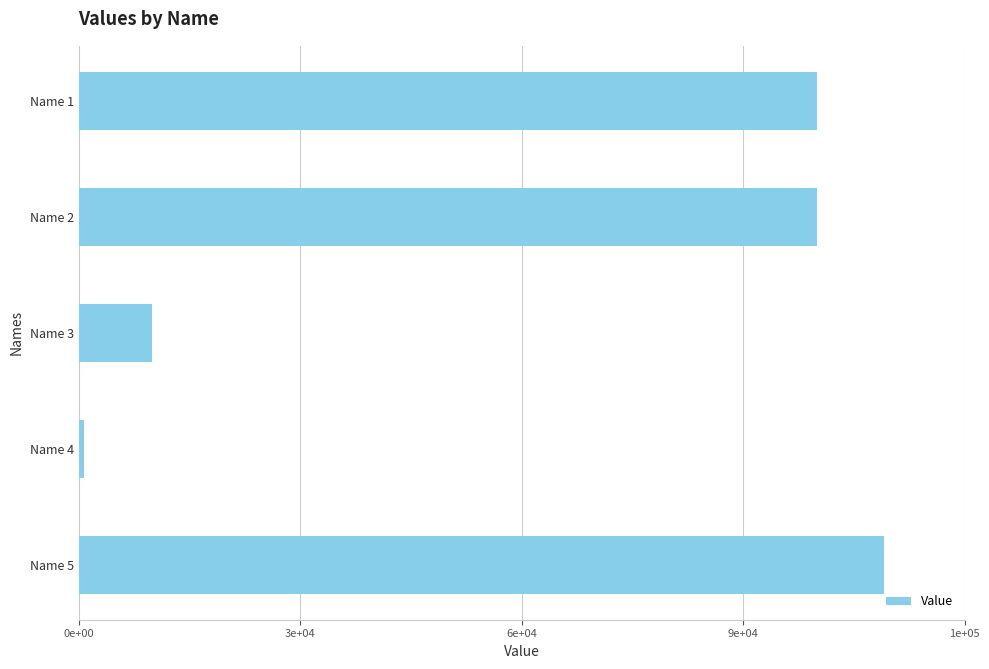

Are the bars horizontal?

Yes